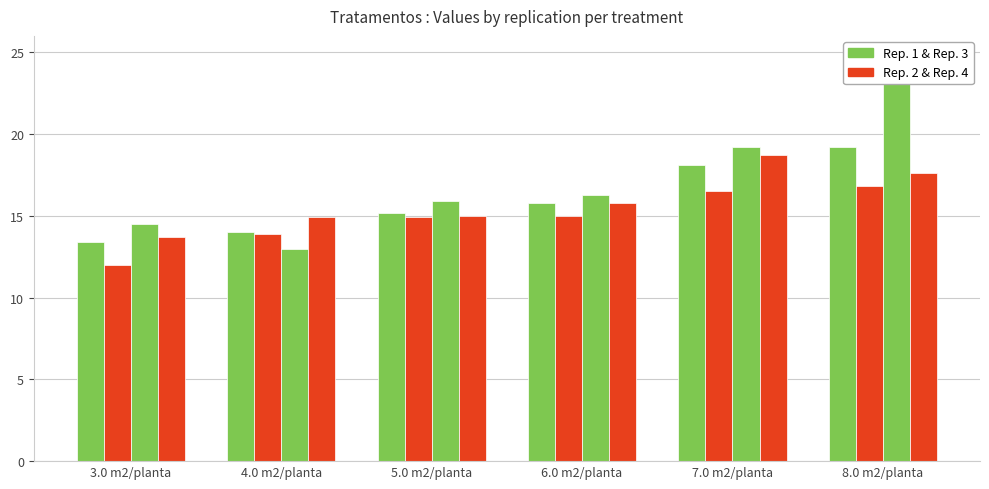

What is the average value of the Rep. 3 series?

17.0